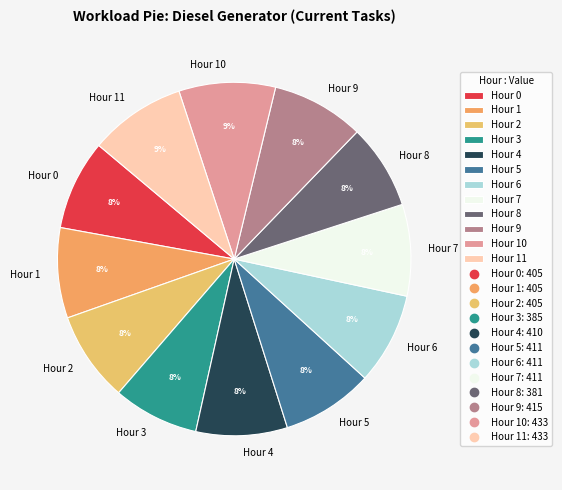

What percentage is the Hour 6 slice, to the nearest percent?

8%